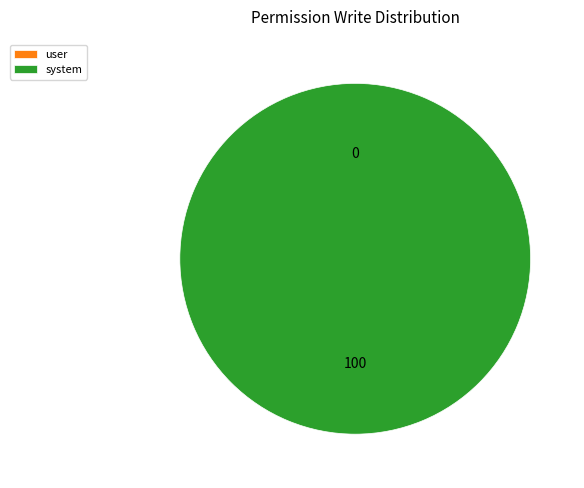

Which has a higher value, access_m2x_create_edit_option_system or access_m2x_create_edit_option_user?

access_m2x_create_edit_option_system